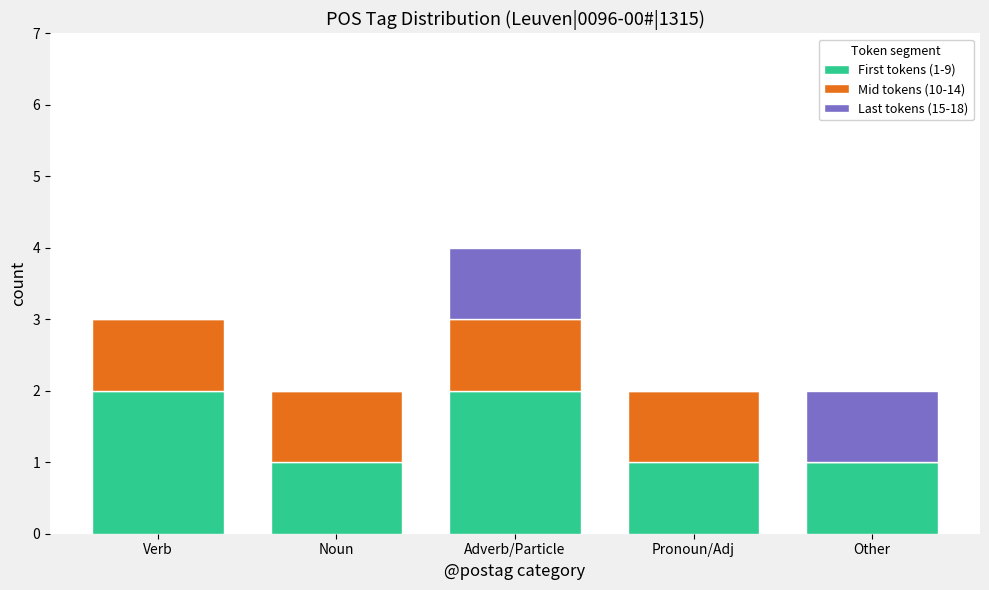

The value of First tokens (1-9) at Adverb/Particle is 1. True or false?

False